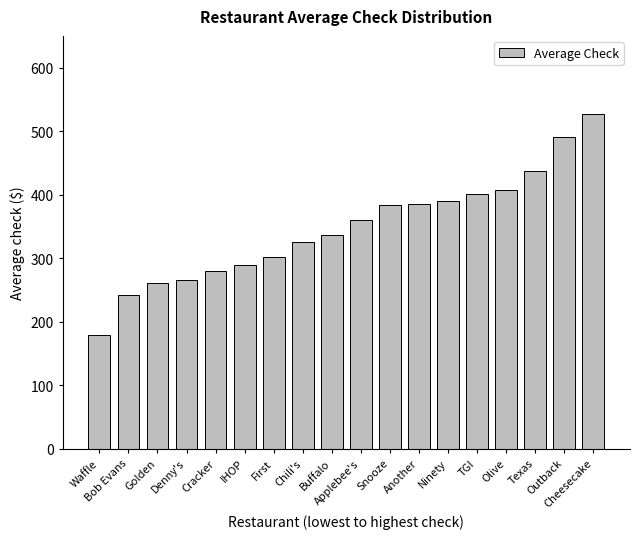

What is the ratio of the value at Buffalo to the value at Applebee's?

0.9